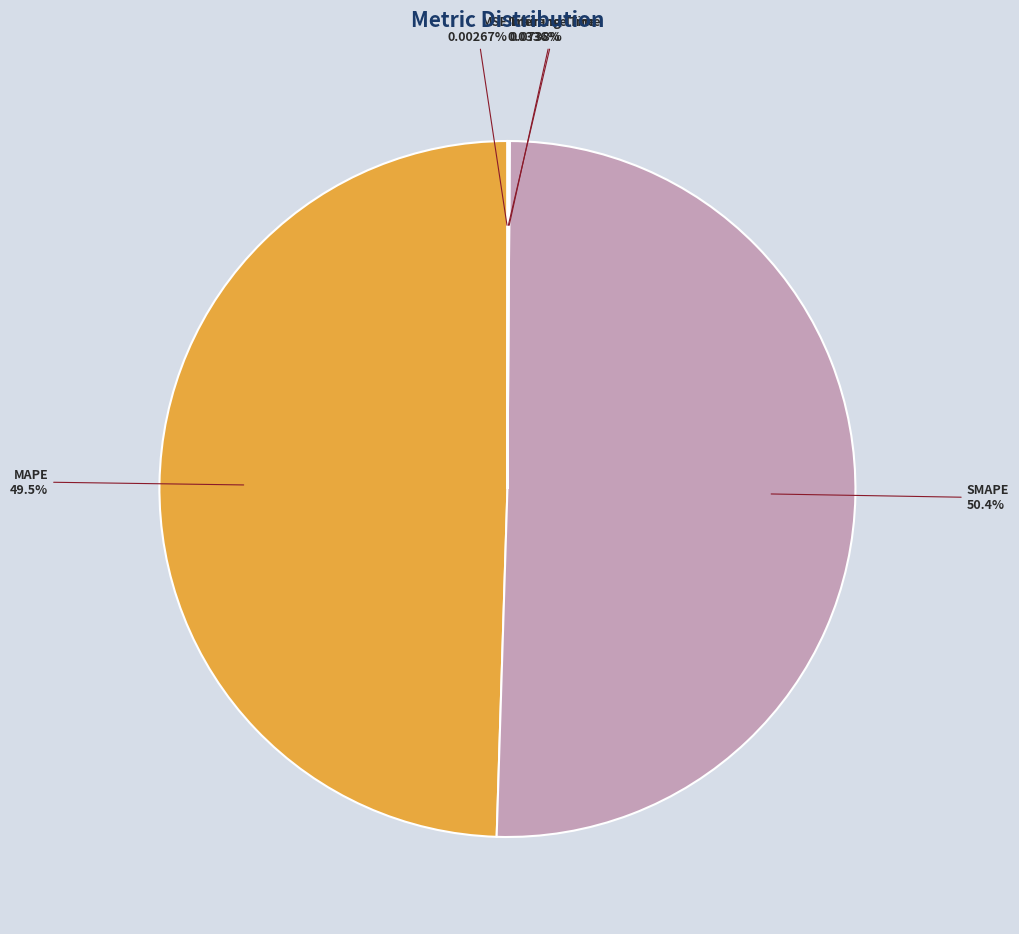

Between MAPE and SMAPE, which is larger?

SMAPE